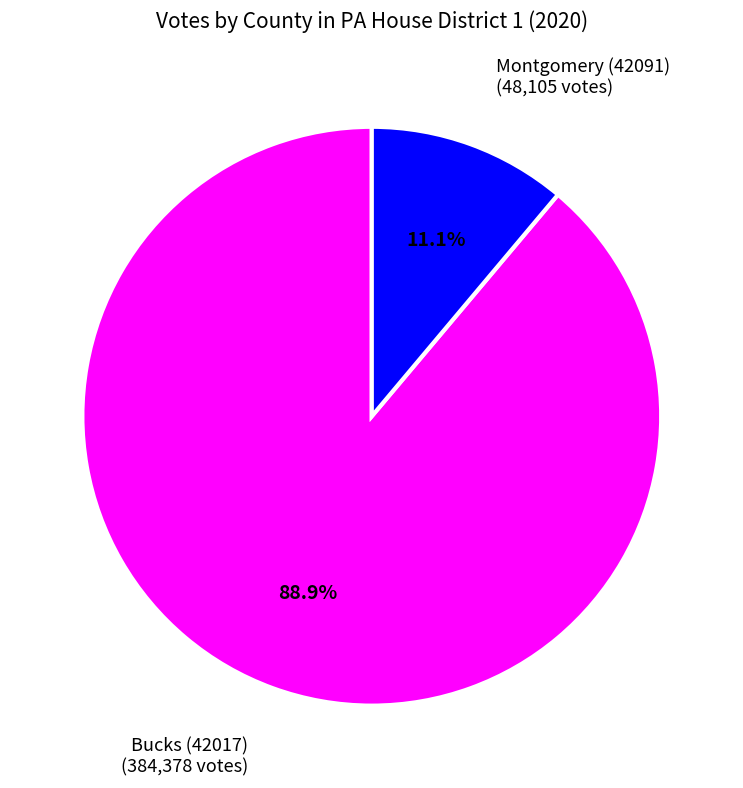

The Bucks (42017) slice represents 89% of the pie. True or false?

True